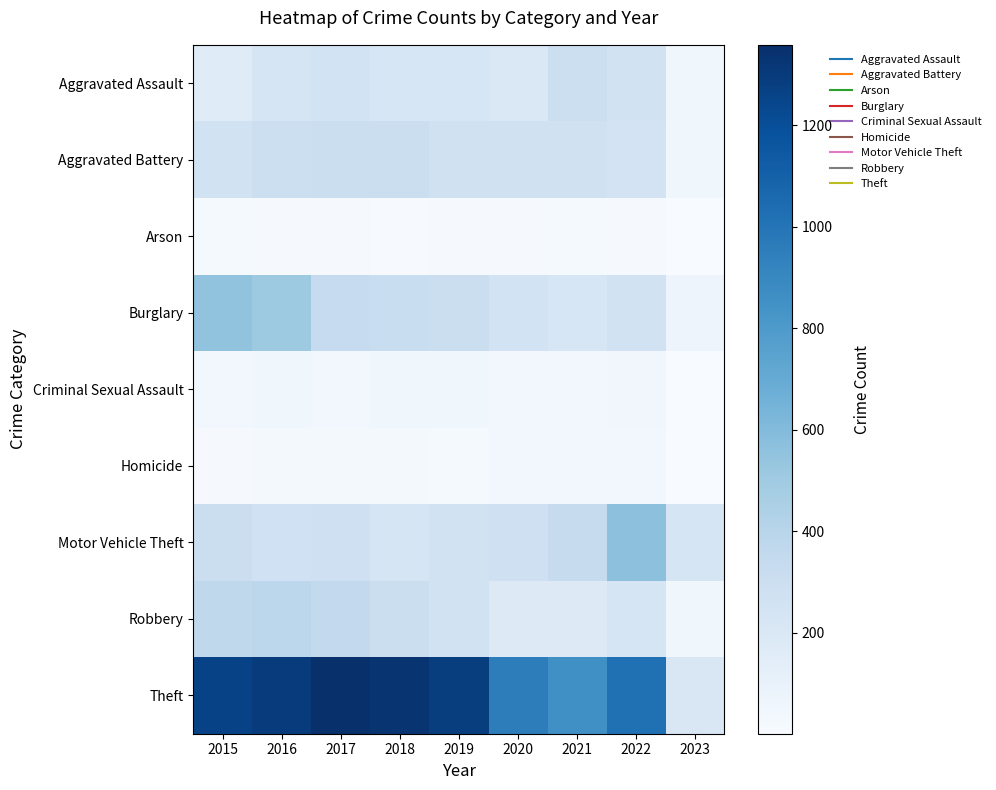

What is the greatest value displayed?

1359